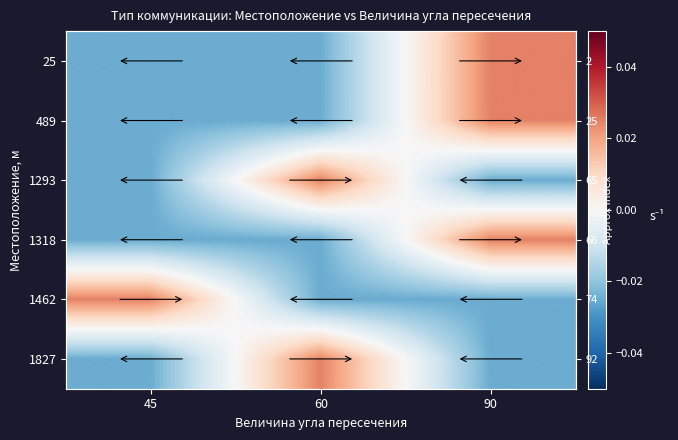

The 1318 series shows -0.0 at 45. True or false?

False